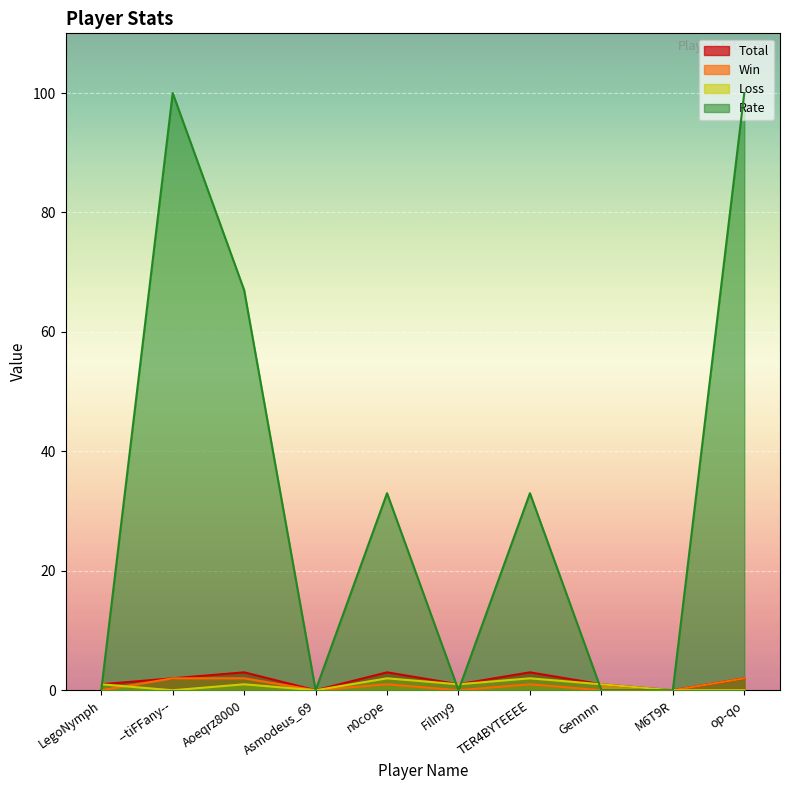

Is the value of Loss at TER4BYTEEEE greater than the value of Rate at Gennnn?

Yes